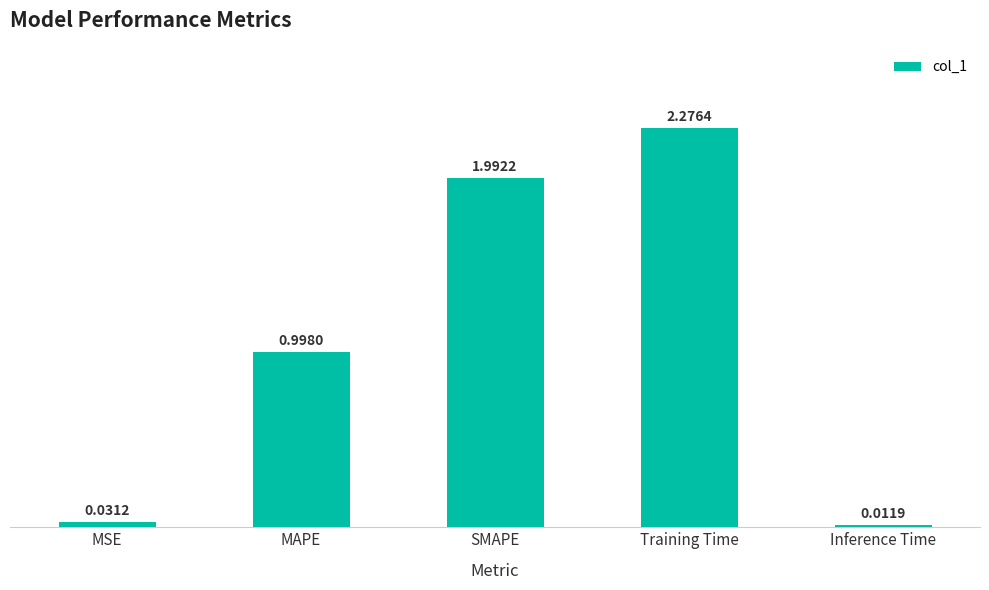

Which has a higher value, SMAPE or MAPE?

SMAPE